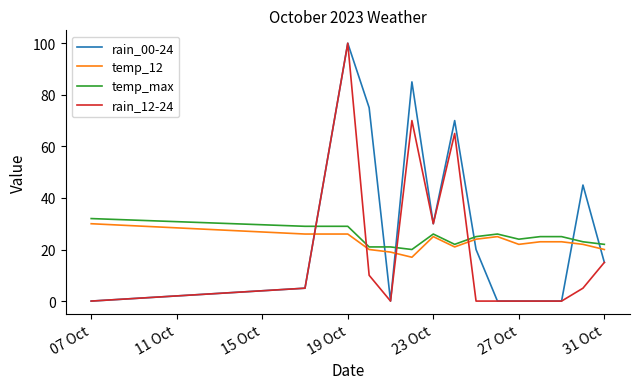

What is the sum of all rain_00-24 values?

445